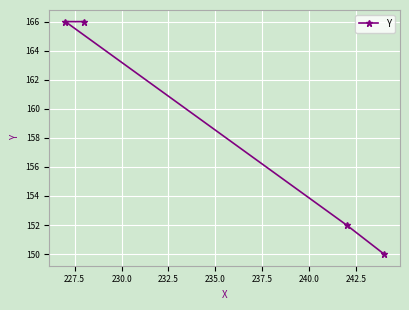

What is the value of the 2nd point from the left?

166